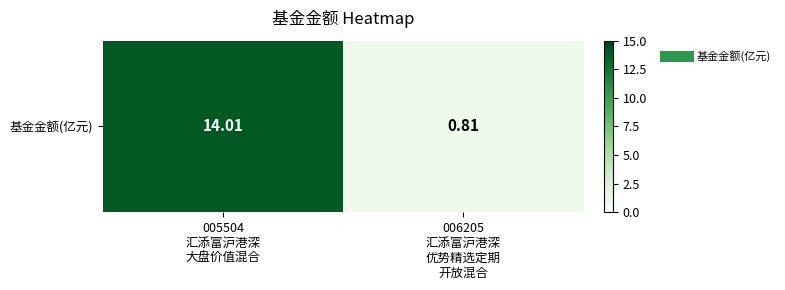

What is the sum of the values at 005504
汇添富沪港深
大盘价值混合 and 006205
汇添富沪港深
优势精选定期
开放混合?

14.8